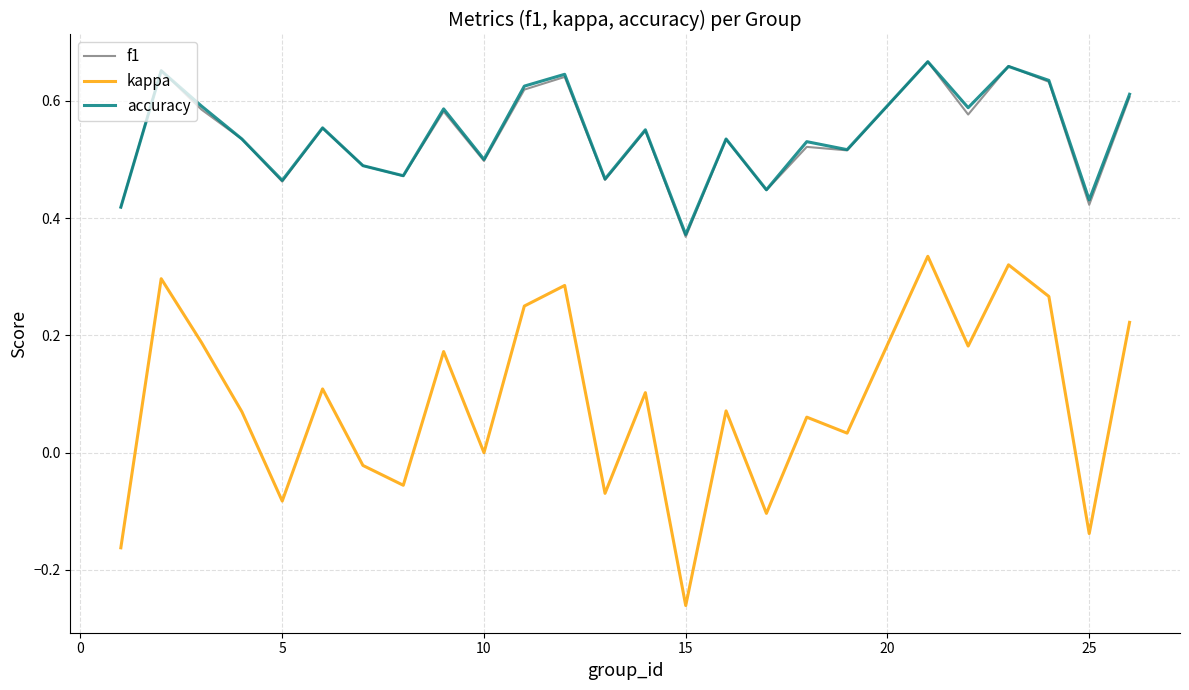

Which series has the widest spread of values?

kappa